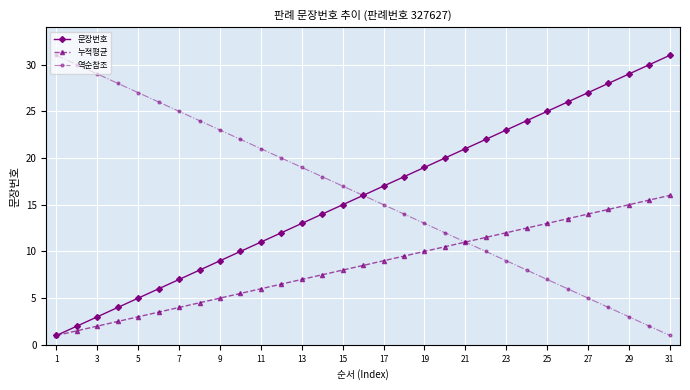

What is the value of the 누적평균 point at the 31st from the left?

16.0